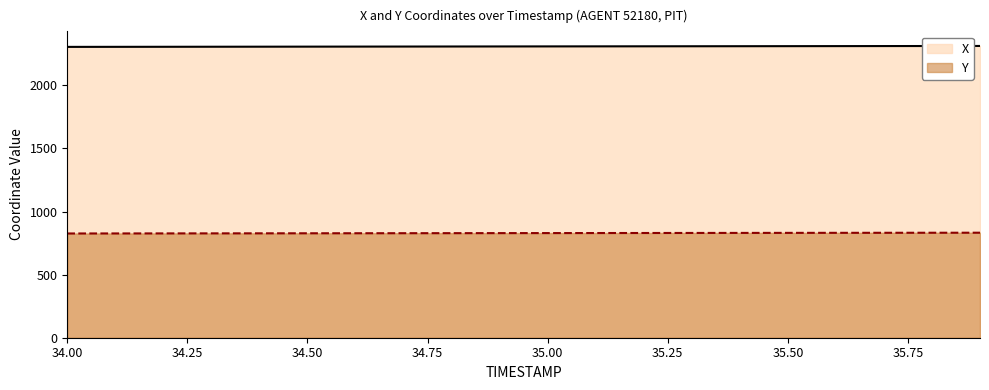

What is the difference between the X values at 34.1 and 34.6?

1.9